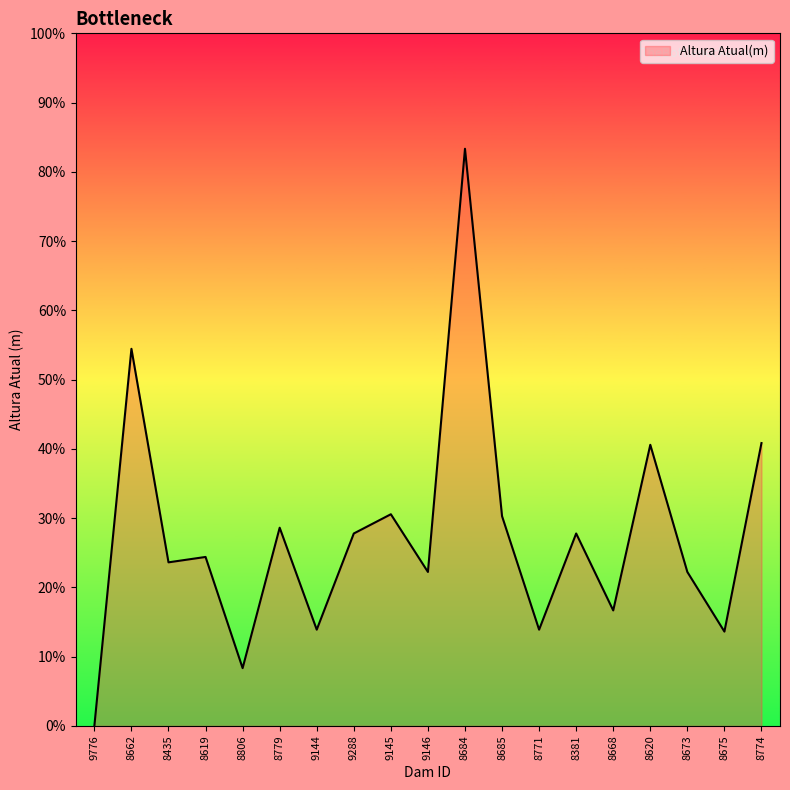

Does the chart have visible grid lines?

No